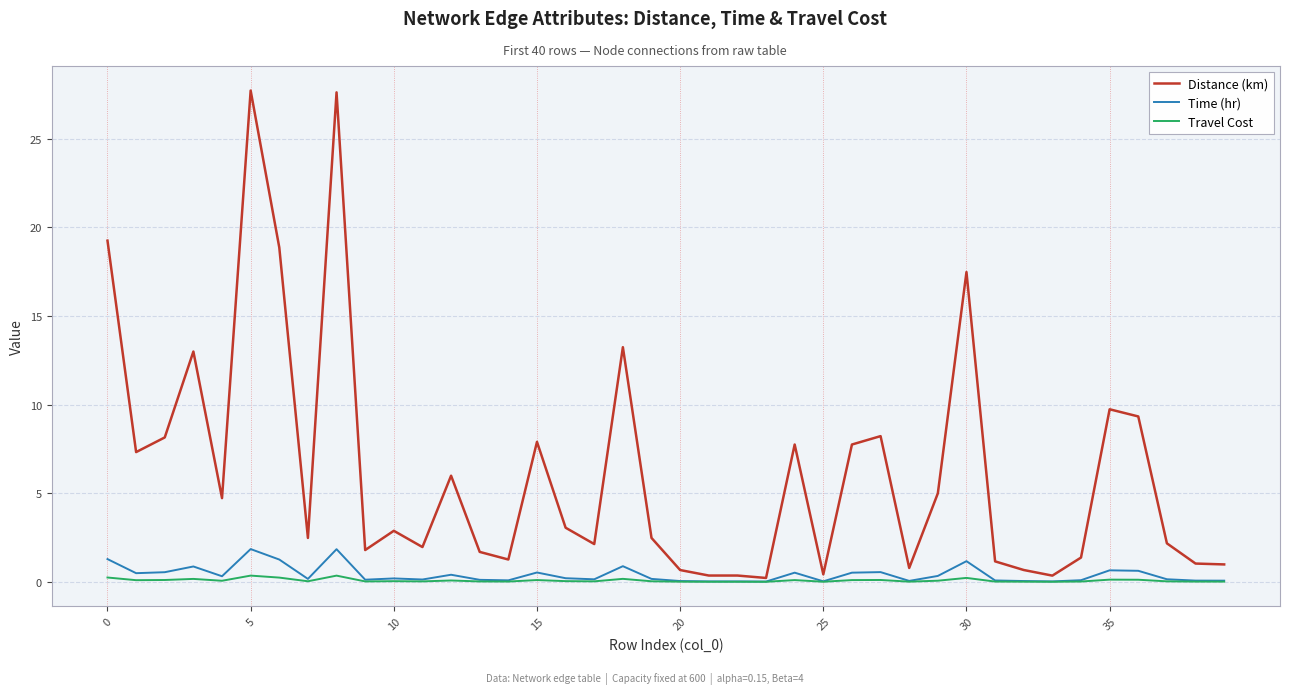

What is the greatest value displayed?

27.7